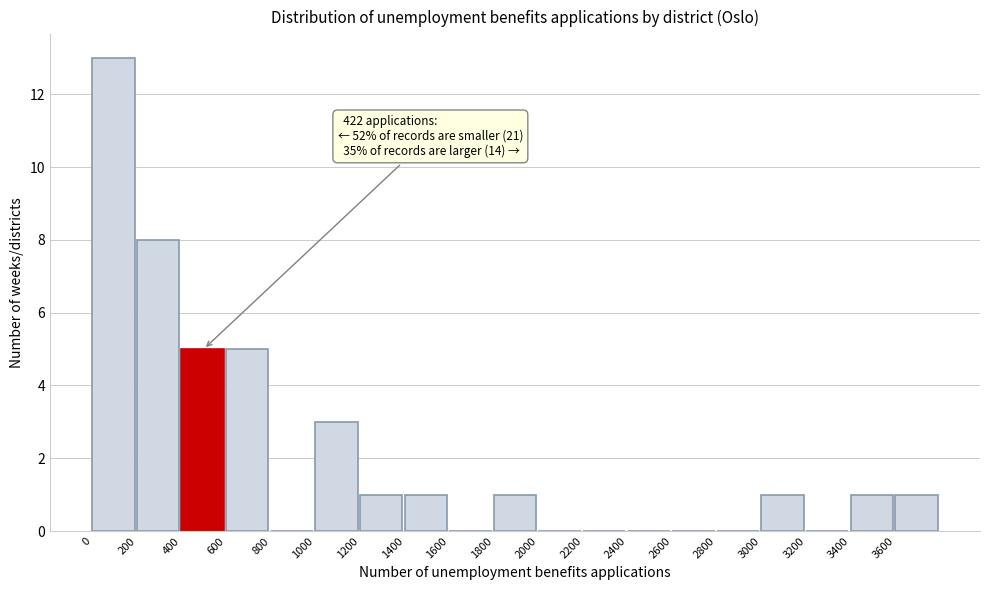

Which range on the x-axis has the tallest bar?

0 to 200